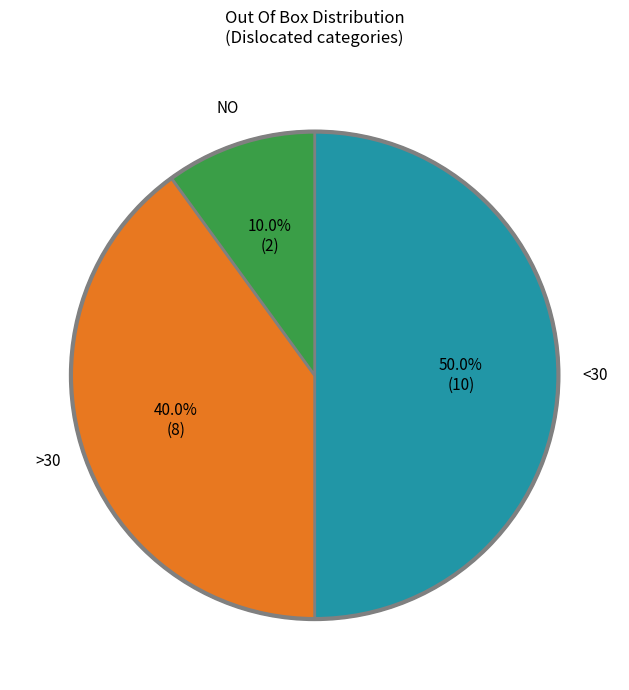

To the nearest percent, what is the difference between the largest and smallest slice percentages?

40%